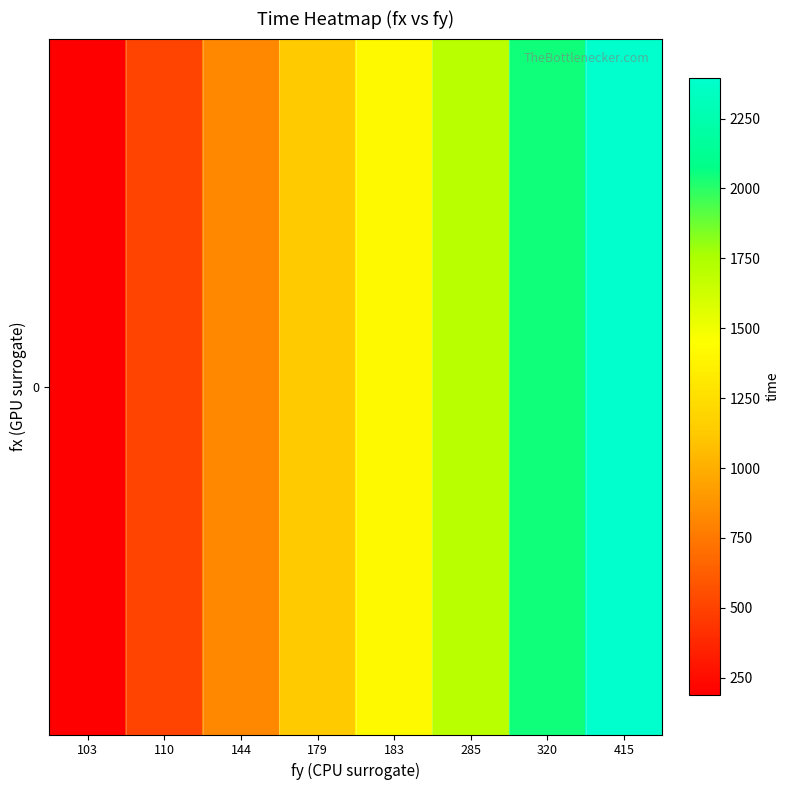

Where is the data nearest to the value 1291?

183